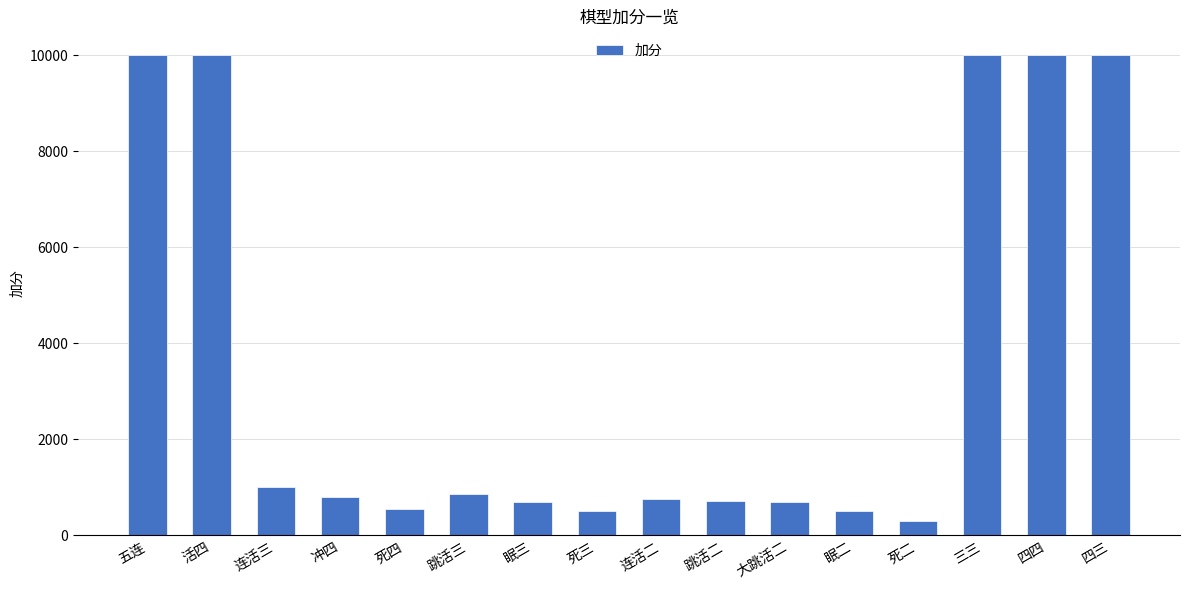

What is the maximum value shown in the chart?

10000